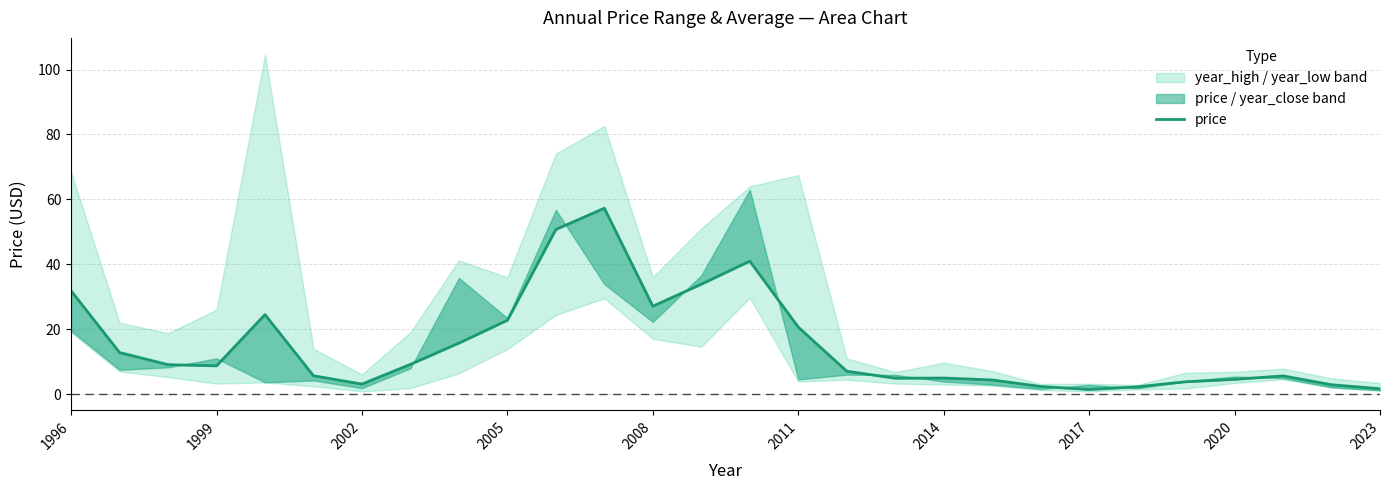

How many points are higher than both their immediate neighbors (excluding endpoints)?

5